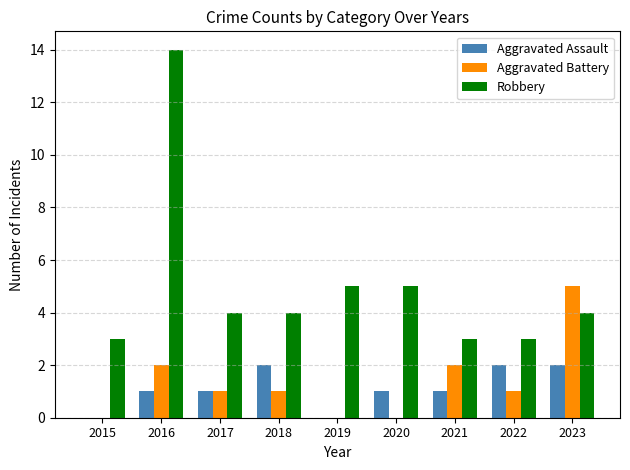

What is the average value of the Aggravated Battery series?

1